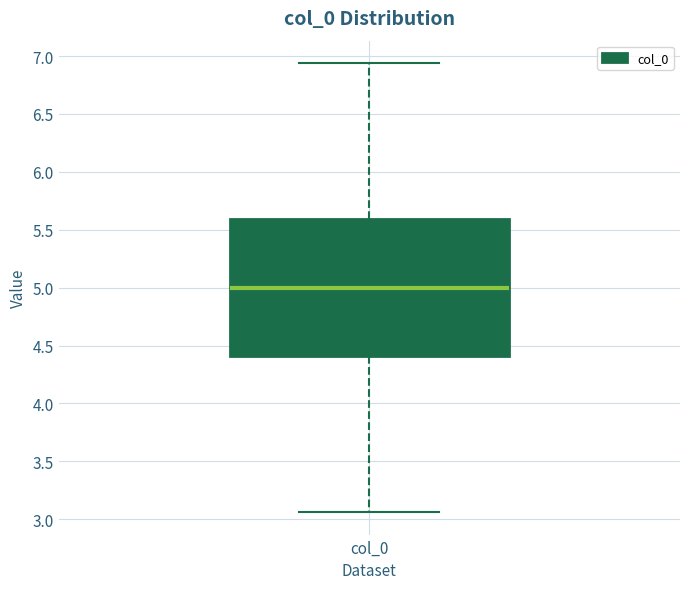

Where does the upper whisker of the box for col_0 end on the y-axis? The values are not printed on the chart, so give them approximately, as read against the axis.

6.95